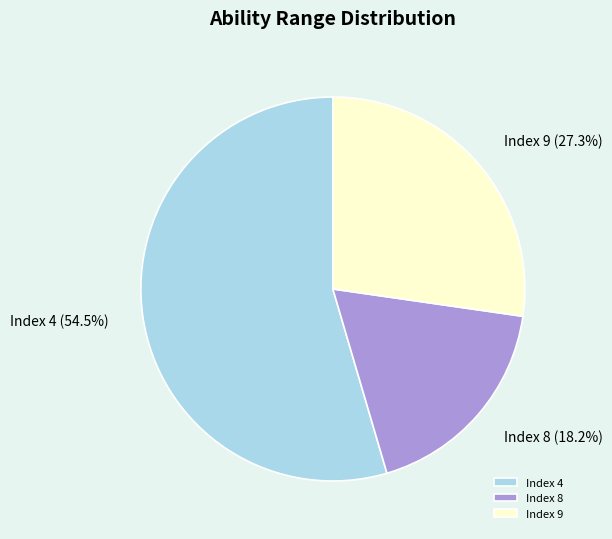

What percentage do Index 8 and Index 4 together represent?

72.7%